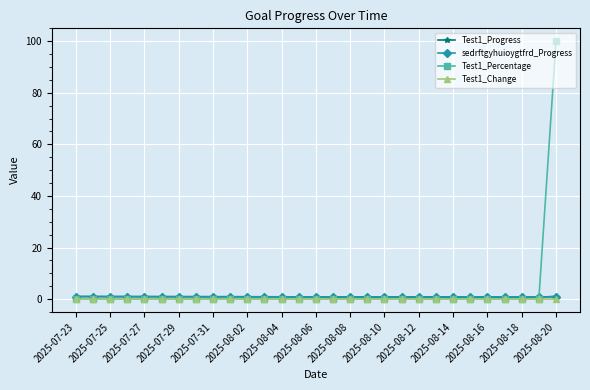

Is this an area chart (filled region under the line)?

No